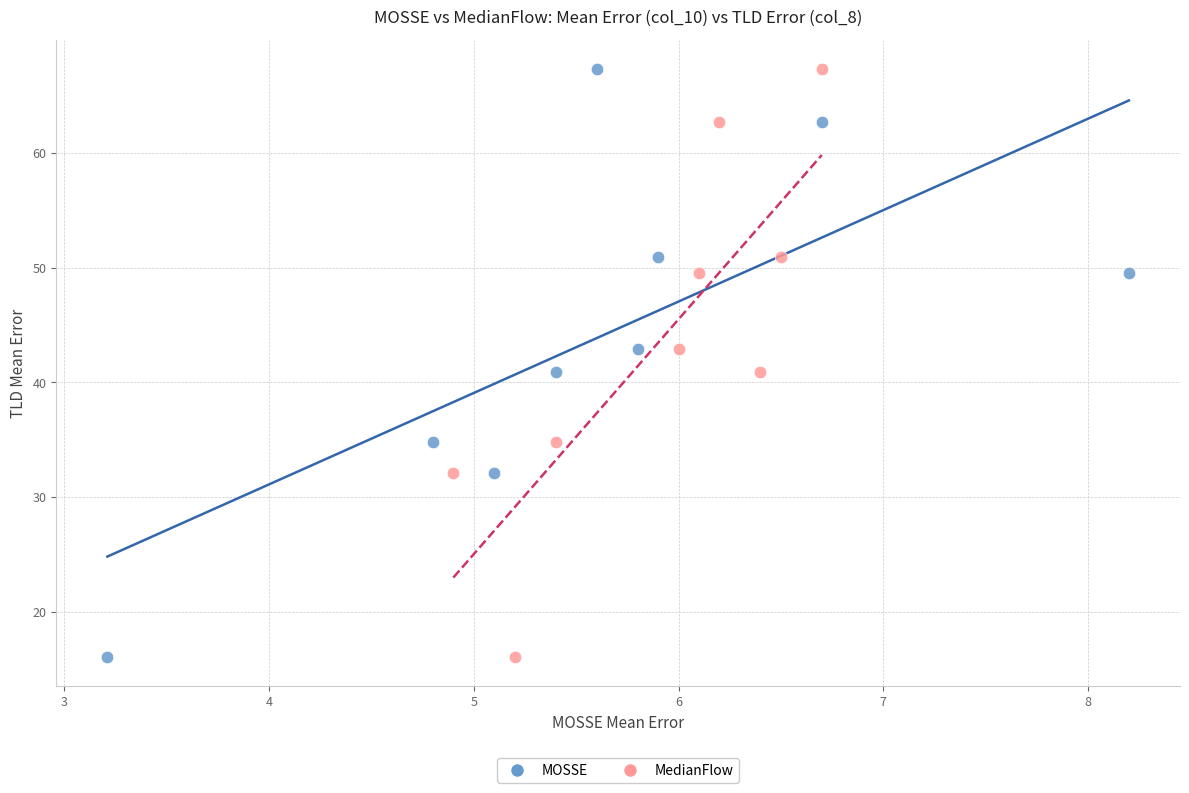

What are all the series names shown in the legend?

MOSSE, MedianFlow